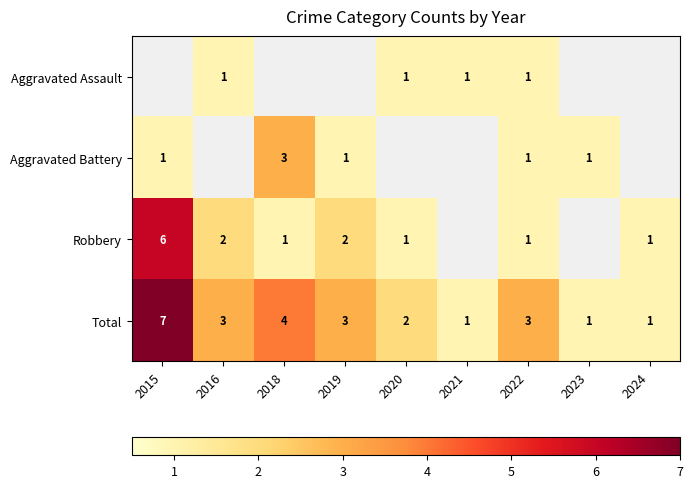

True or false: Robbery has a value of 2 at 2016.

True